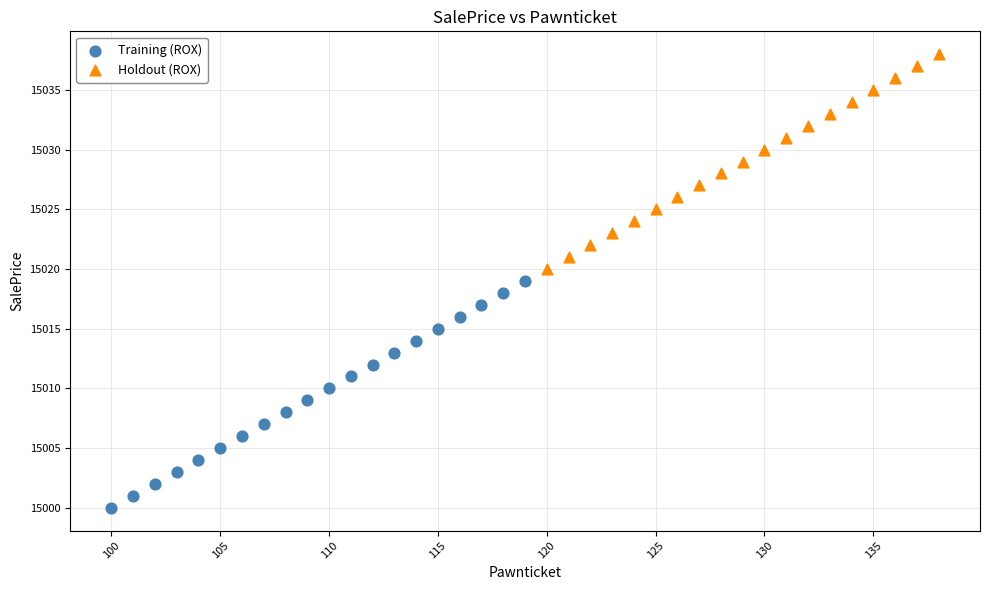

Which series contains the lowest Y value?

Training (ROX)